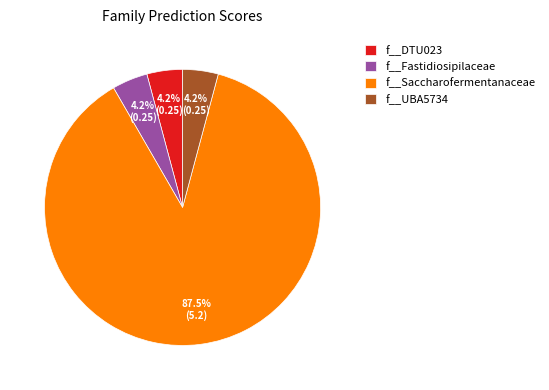

To the nearest percent, what percentage of the pie is f__DTU023?

4%